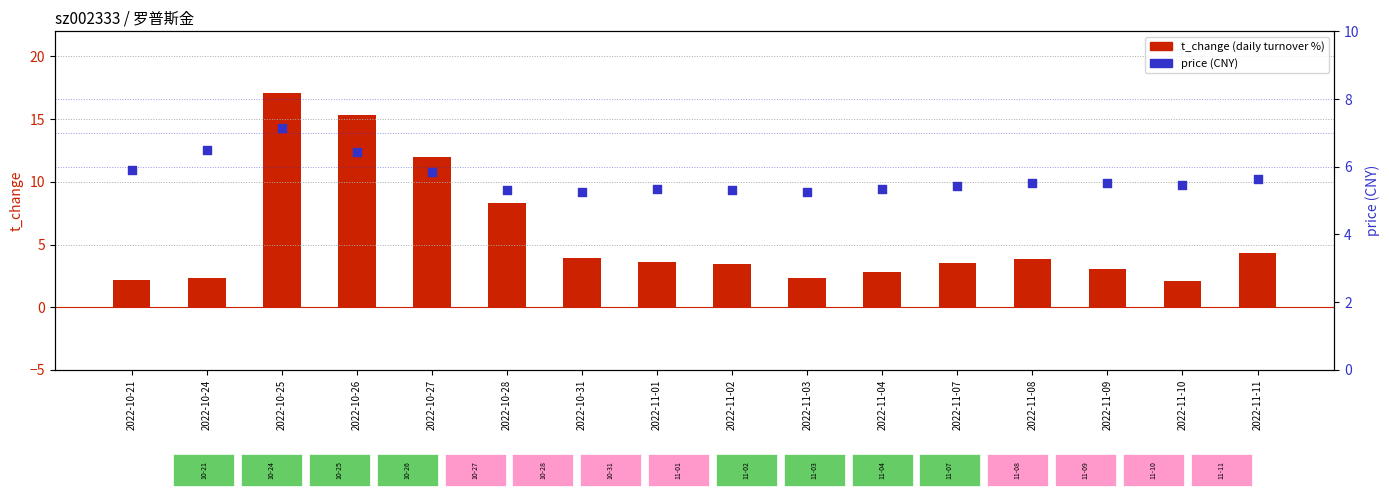

At which category is the sum across all series the highest?

2022-10-25